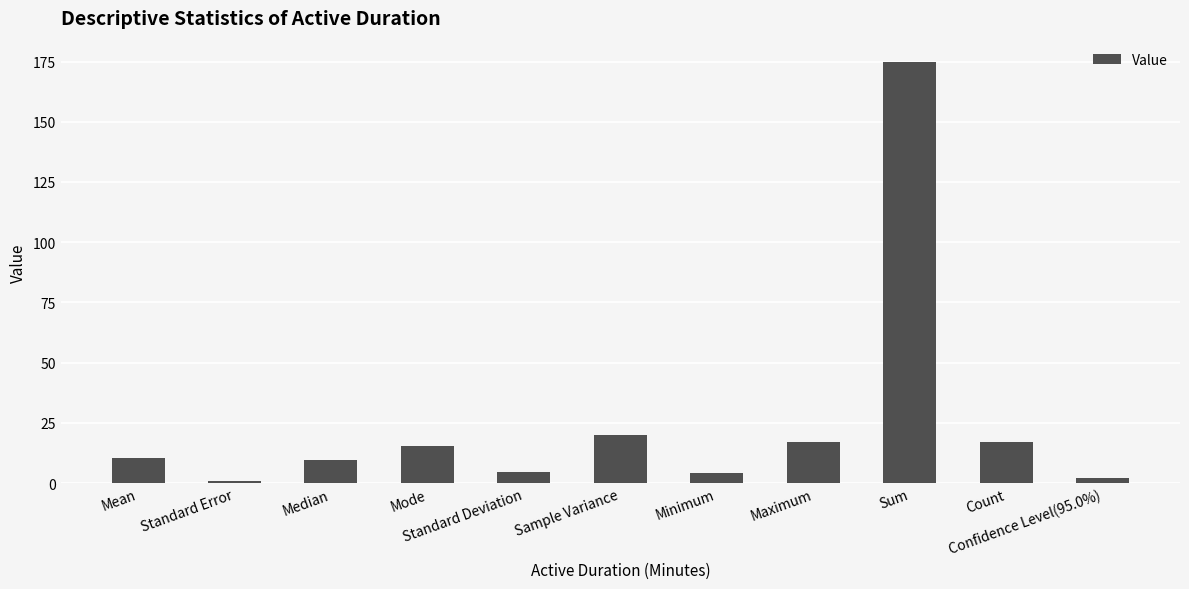

What is the greatest value displayed?

174.9